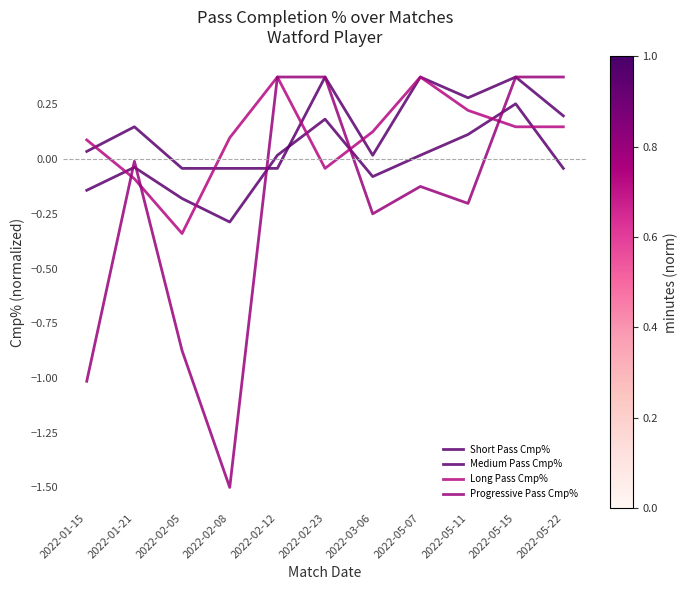

Does the chart display data point markers on the line(s)?

No